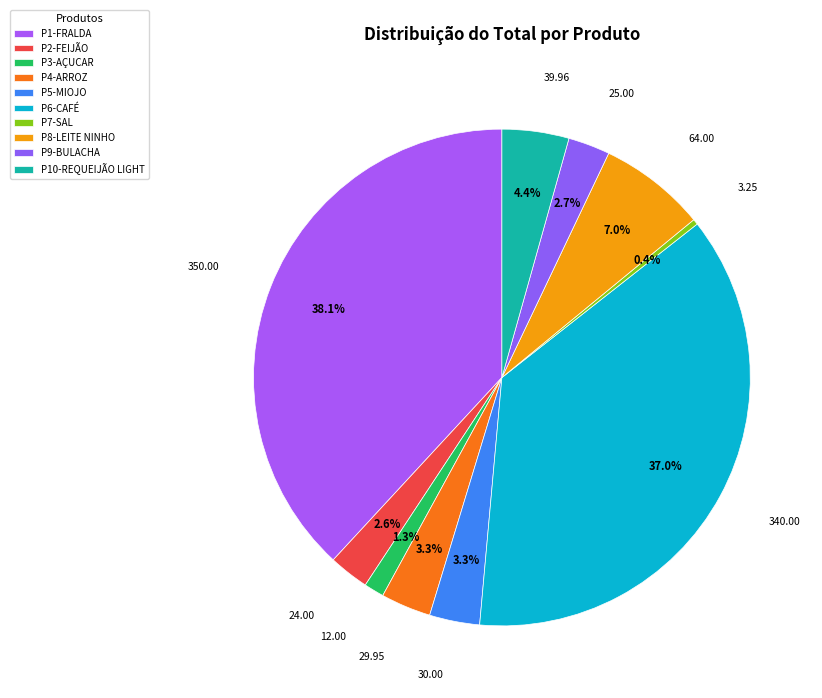

The P5-MIOJO slice represents 3% of the pie. True or false?

True